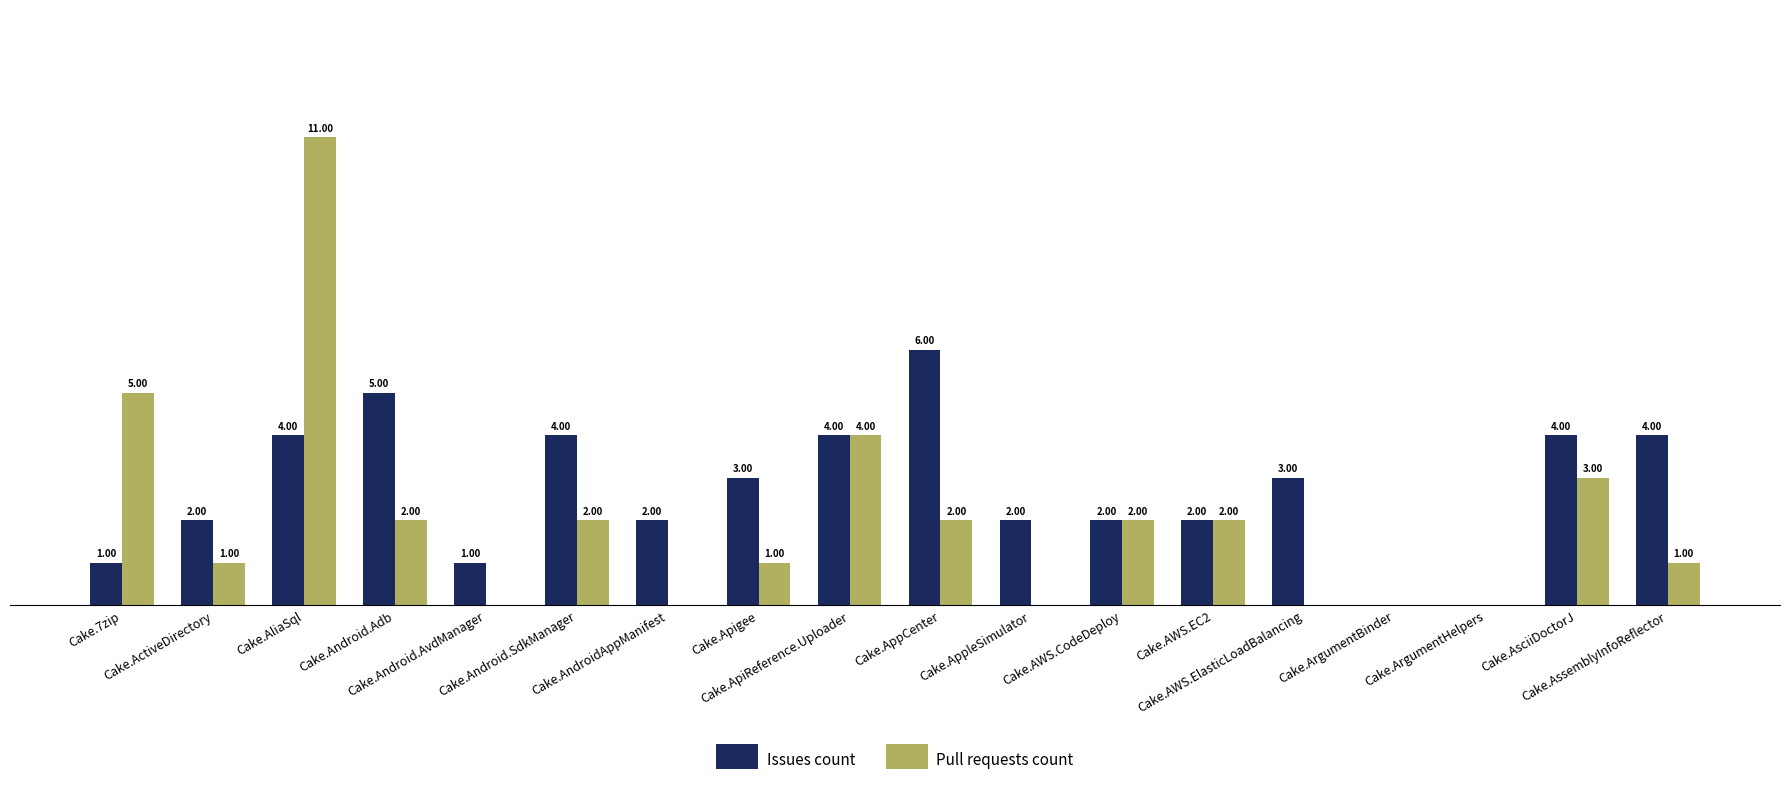

Which series has the largest total across all categories?

Issues count